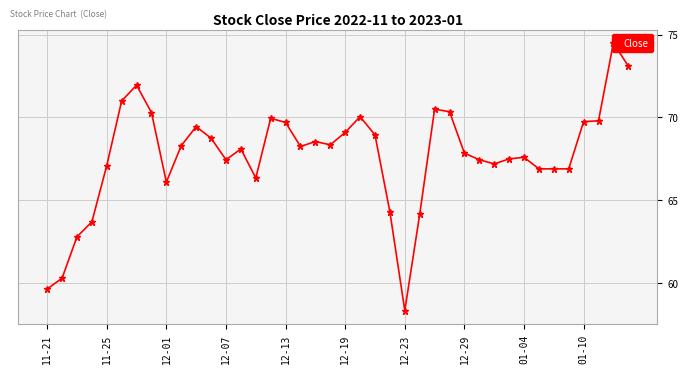

Does the chart display data point markers on the line(s)?

Yes